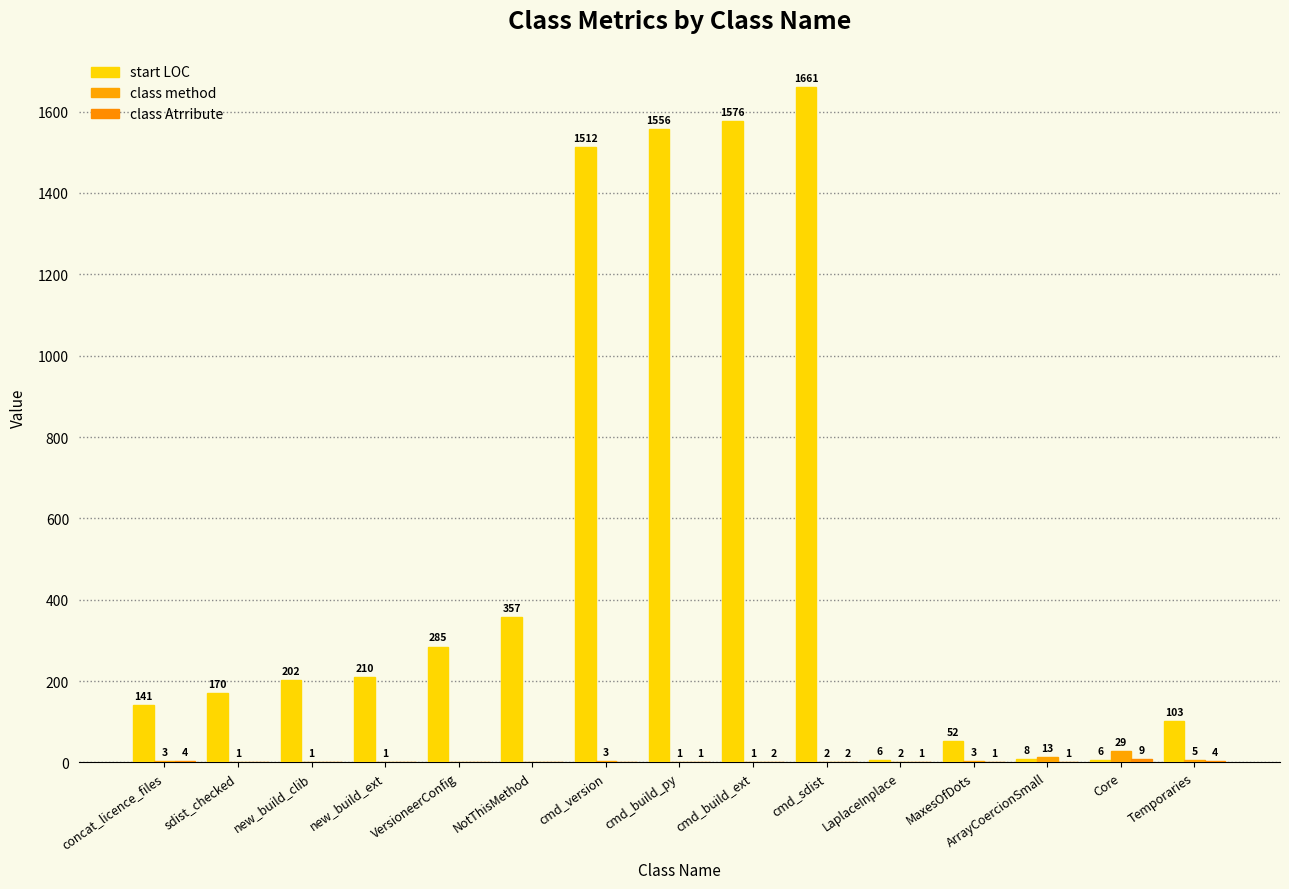

Is it true that class method equals 1 at new_build_clib?

True